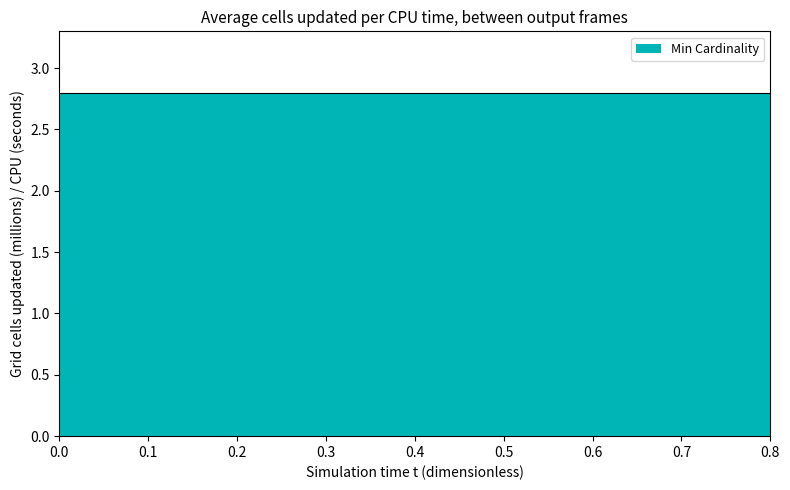

Does the chart have visible grid lines?

No